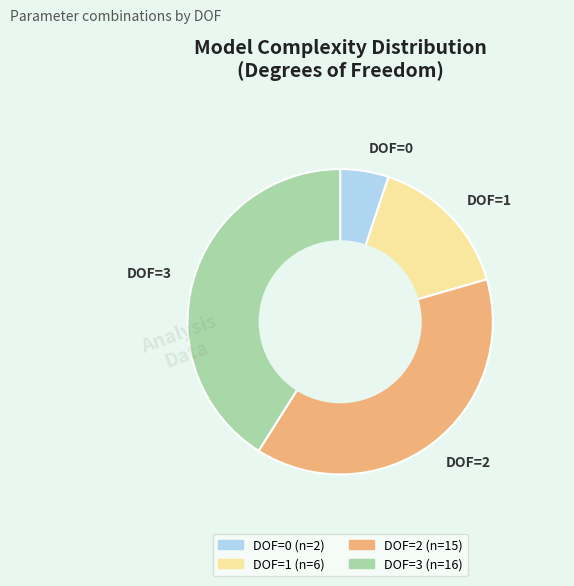

How many segments does this pie chart have?

4